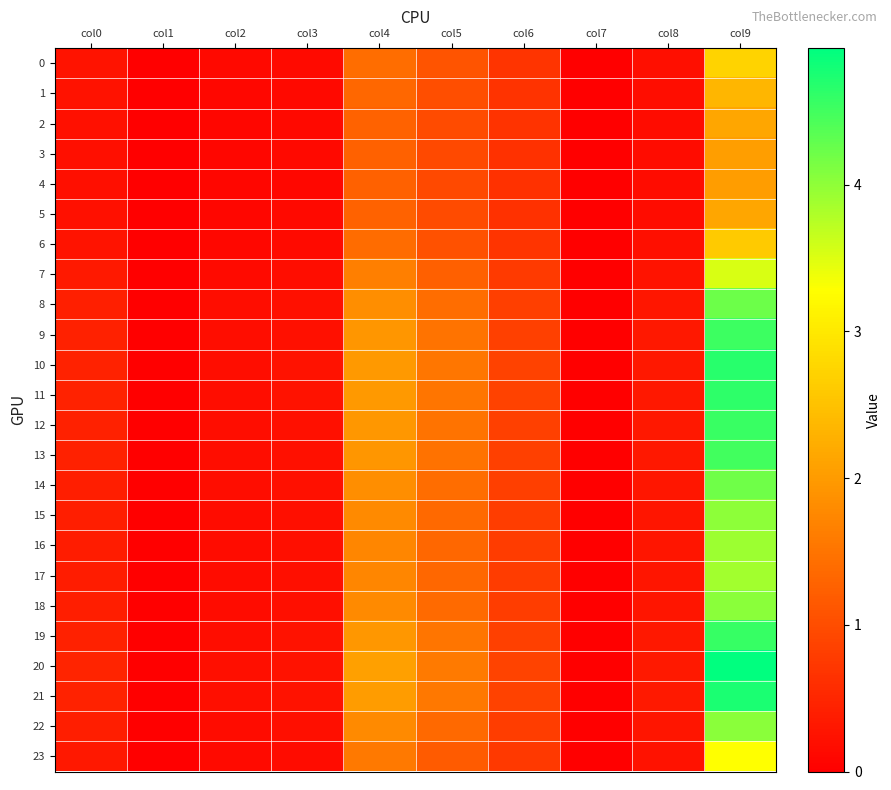

List the series in order of their peak value, highest first.

20, 21, 10, 11, 19, 12, 9, 13, 8, 14, 18, 22, 15, 16, 17, 7, 23, 0, 6, 1, 2, 5, 3, 4